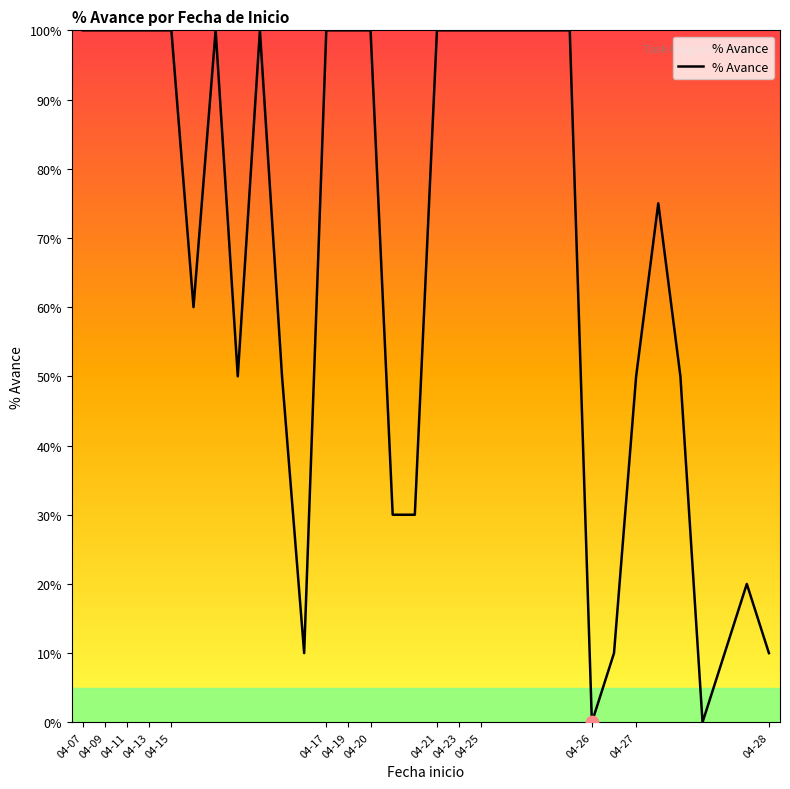

What is the maximum value shown in the chart?

100